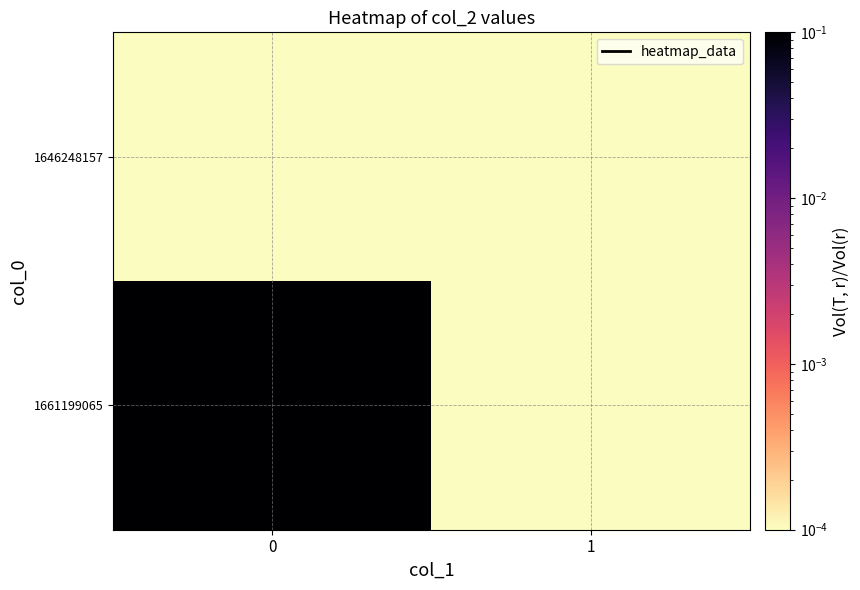

Count the number of categories in the chart.

2